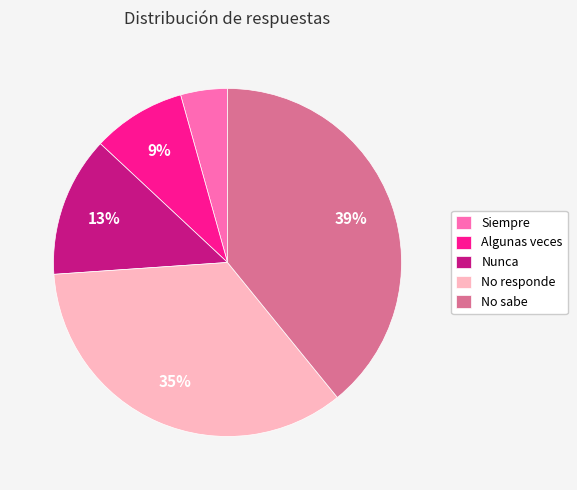

Between Algunas veces and No sabe, which is larger?

No sabe